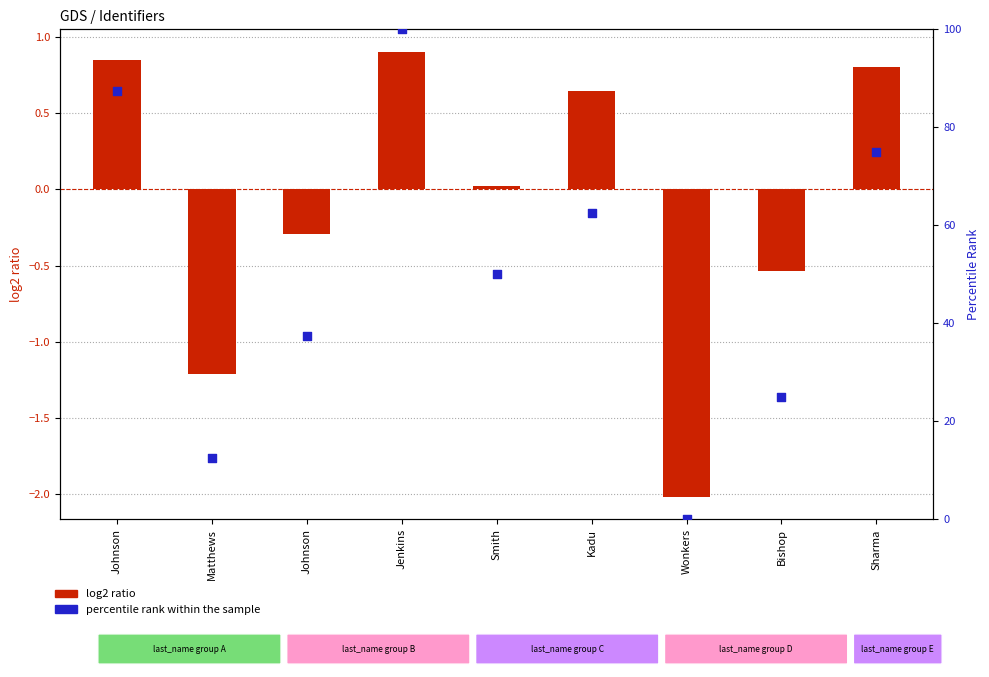

Which series reaches the minimum Y coordinate?

log2 ratio